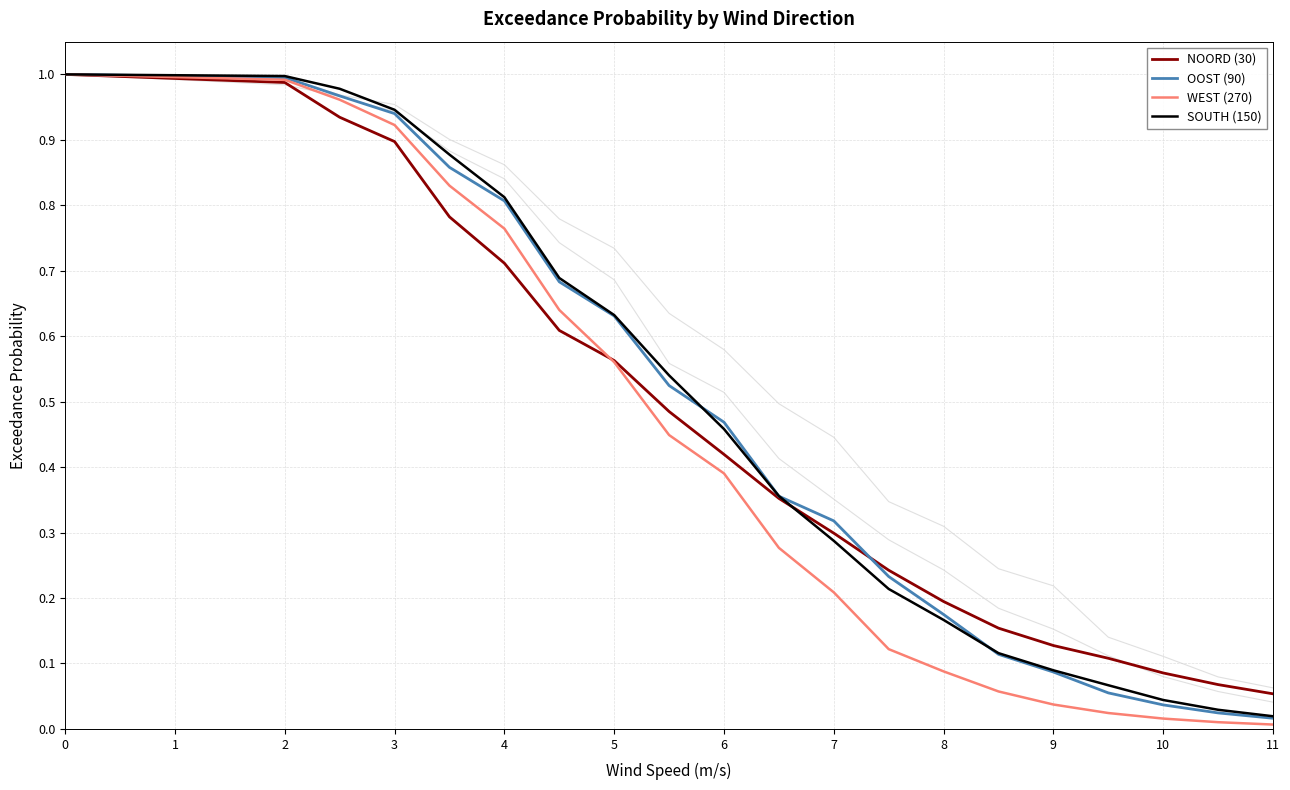

Reading left to right, what are all the values shown in this chart?

NOORD (30): 1.0	1.0	0.9	0.9	0.8	0.7	0.6	0.6	0.5	0.4	0.4	0.3	0.2	0.2	0.2	0.1	0.1	0.1	0.1	0.1
OOST (90): 1.0	1.0	1.0	0.9	0.9	0.8	0.7	0.6	0.5	0.5	0.4	0.3	0.2	0.2	0.1	0.1	0.1	0.0	0.0	0.0
WEST (270): 1.0	1.0	1.0	0.9	0.8	0.8	0.6	0.6	0.4	0.4	0.3	0.2	0.1	0.1	0.1	0.0	0.0	0.0	0.0	0.0
SOUTH (150): 1.0	1.0	1.0	0.9	0.9	0.8	0.7	0.6	0.5	0.5	0.4	0.3	0.2	0.2	0.1	0.1	0.1	0.0	0.0	0.0